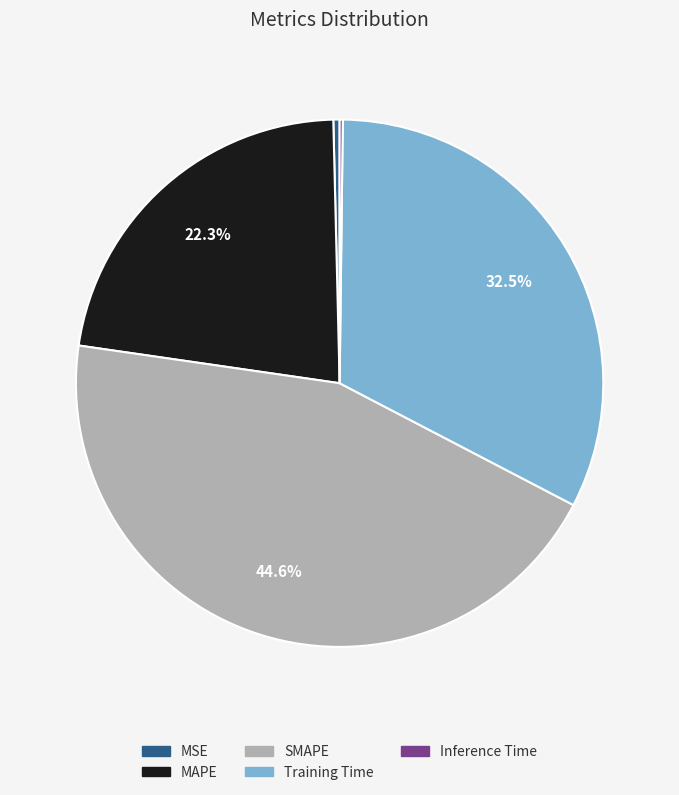

Is the sum of MAPE and MSE greater than half?

No